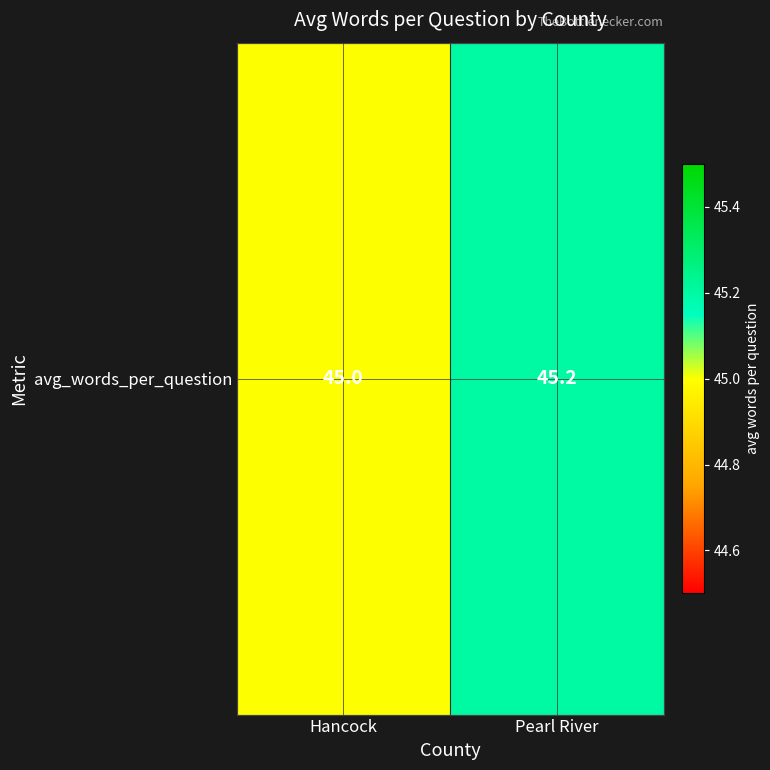

What is the minimum value shown in the chart?

45.0